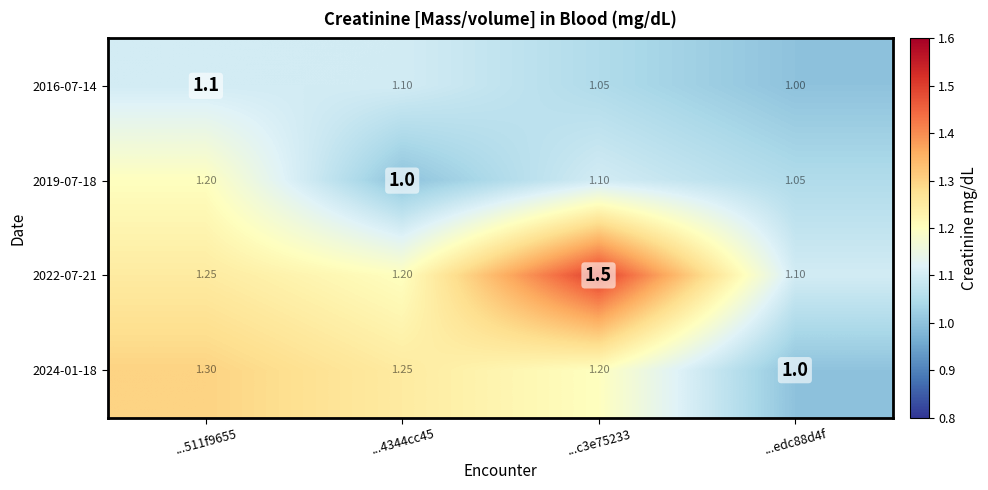

How many data points does each series have?

4